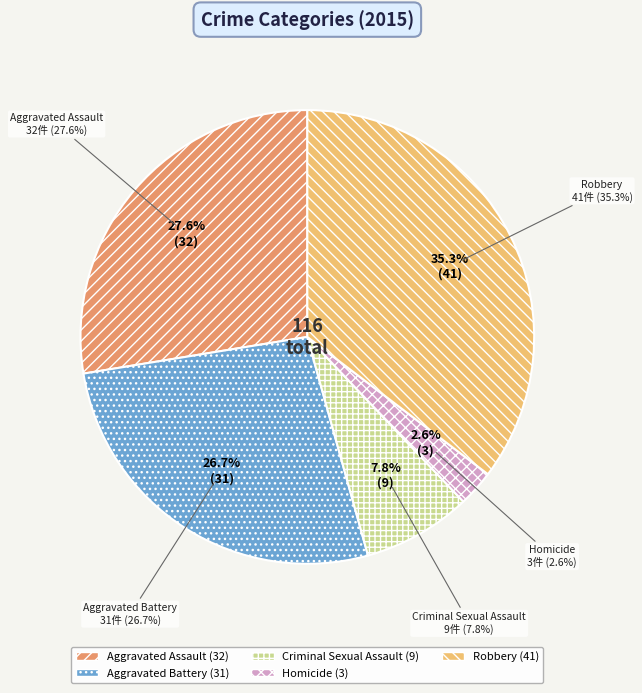

To the nearest percent, what is the difference between the Criminal Sexual Assault and Aggravated Battery slice percentages?

19%